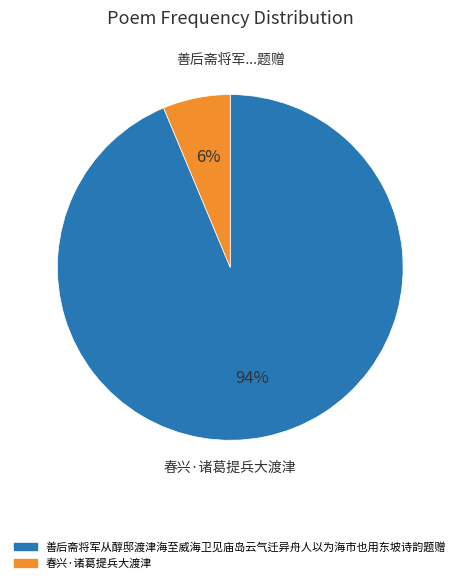

Which slice is the smallest?

春兴·诸葛提兵大渡津